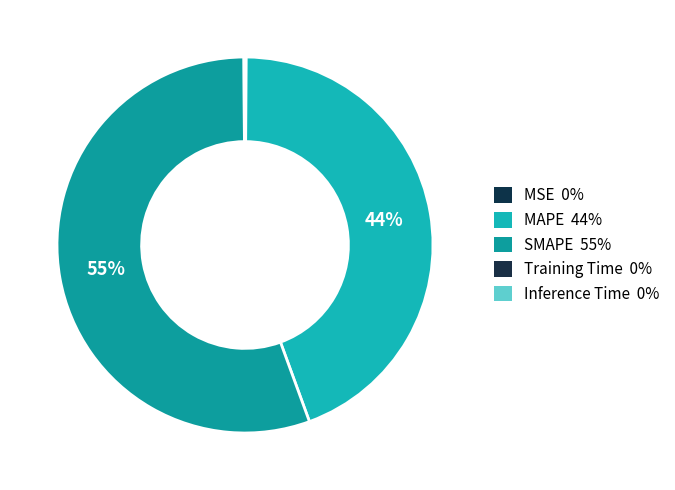

What is the smallest slice in the pie chart?

Training Time